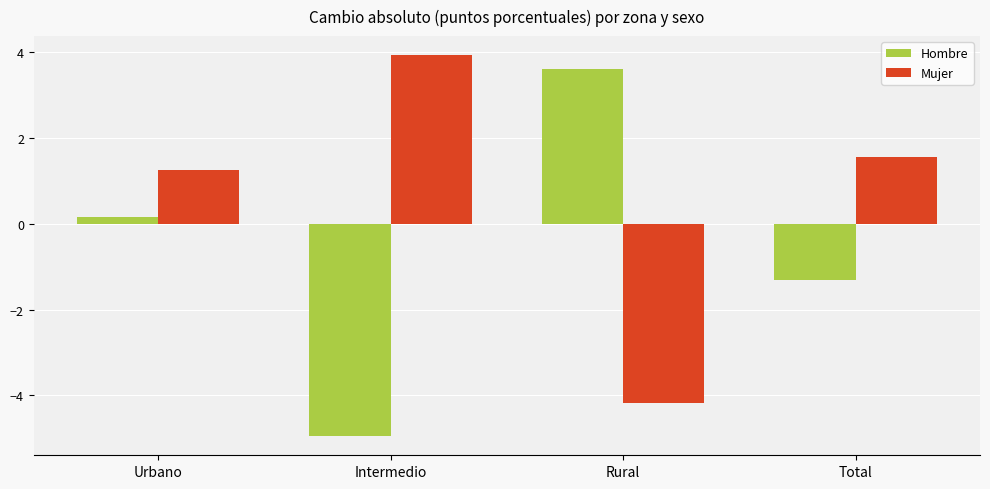

Which series has the largest total across all categories?

Mujer